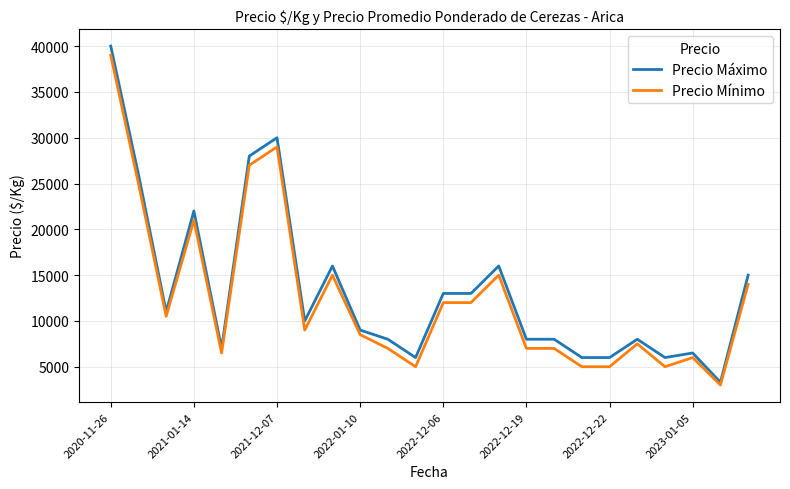

Reading left to right, extract all data points from this chart.

Precio Máximo: 40000	26000	11000	22000	7000	28000	30000	10000	16000	9000	8000	6000	13000	13000	16000	8000	8000	6000	6000	8000	6000	6500	3300	15000
Precio Mínimo: 39000	25000	10500	21000	6500	27000	29000	9000	15000	8500	7000	5000	12000	12000	15000	7000	7000	5000	5000	7500	5000	6000	3000	14000